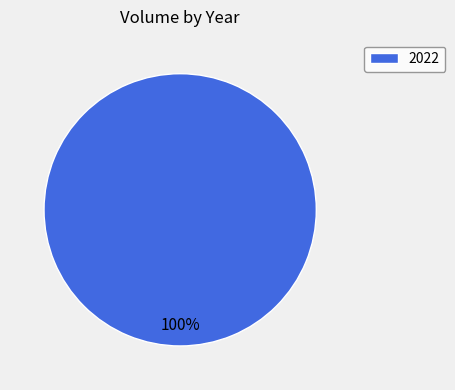

Which slice represents more than half of the pie?

2022